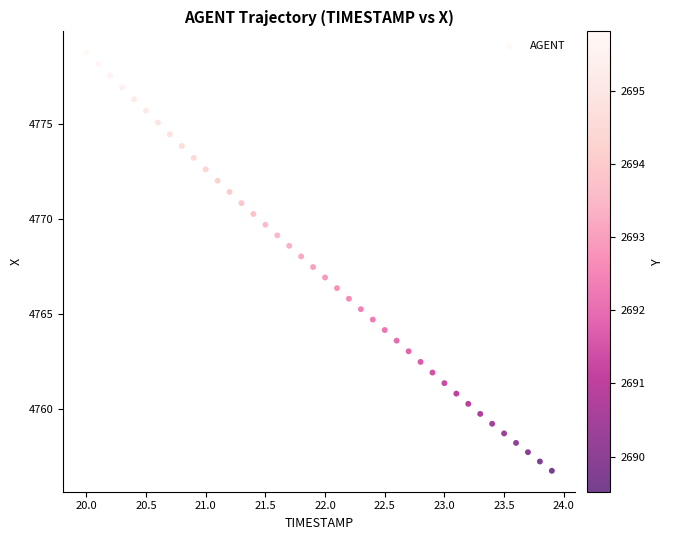

What is the range of X values (max minus min)?

3.9